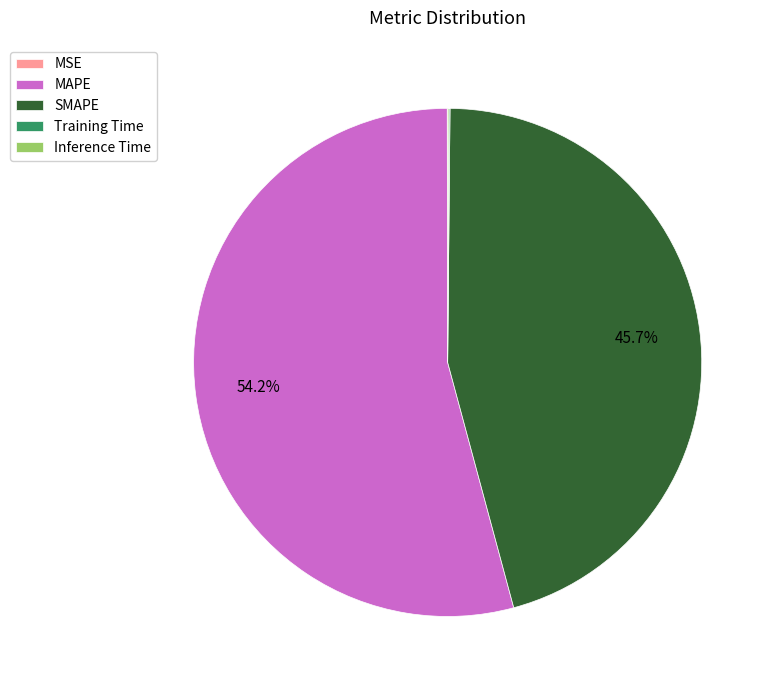

What percentage is the MAPE slice, to the nearest percent?

54%